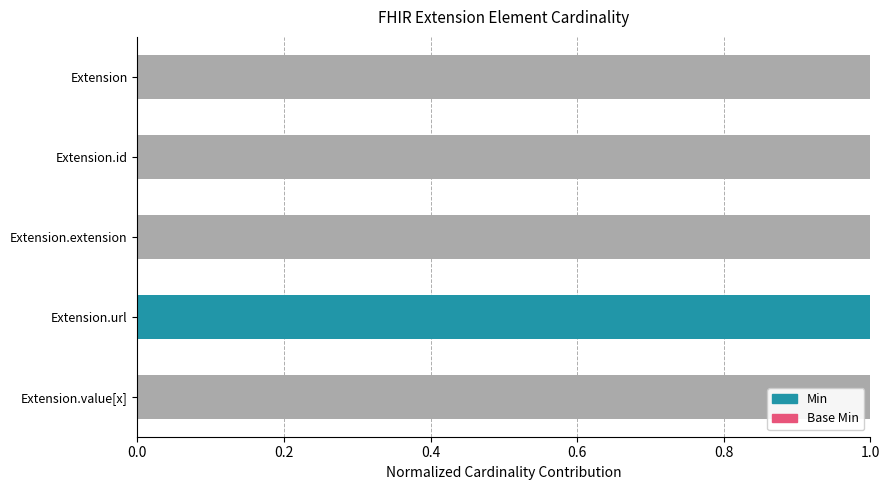

What is the average value of the Min series?

0.2